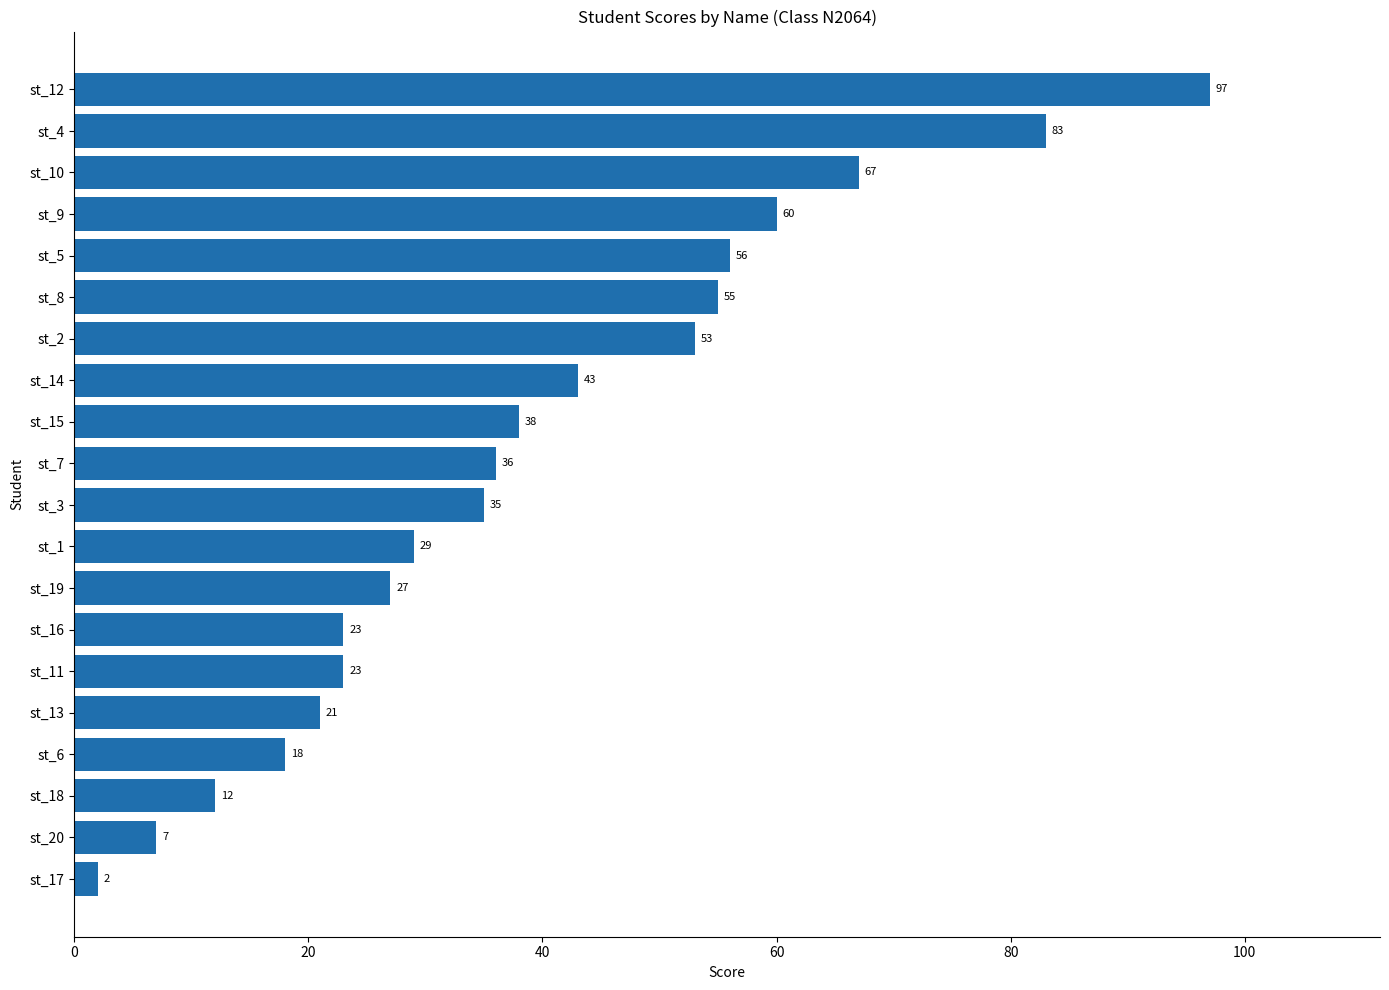

What is the difference between the second highest and second lowest values?

76